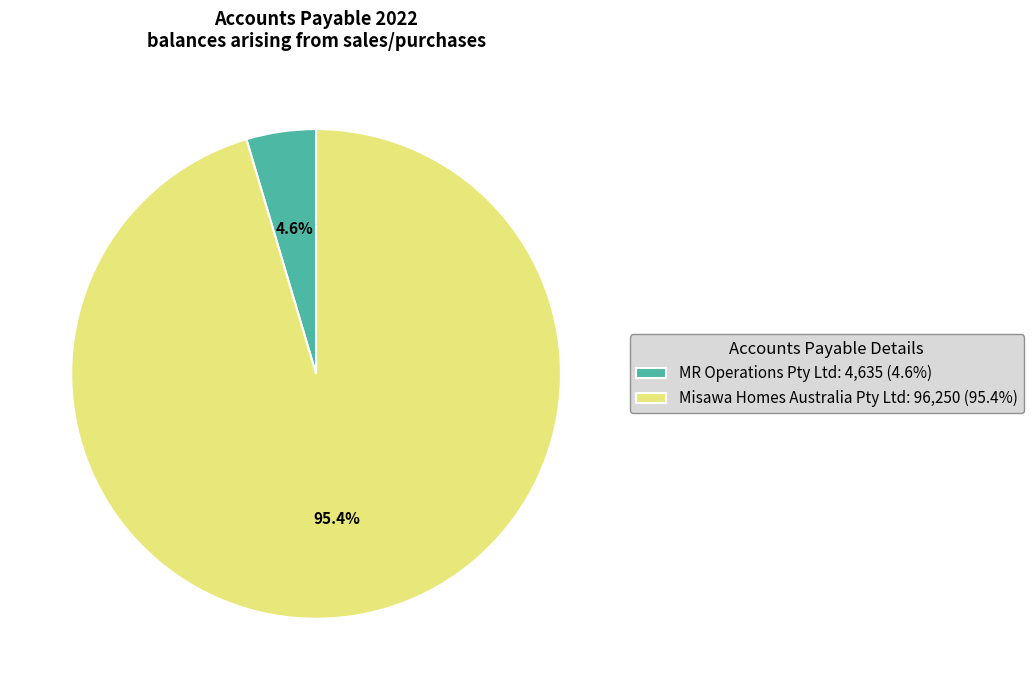

What is the majority slice?

Misawa Homes Australia Pty Ltd